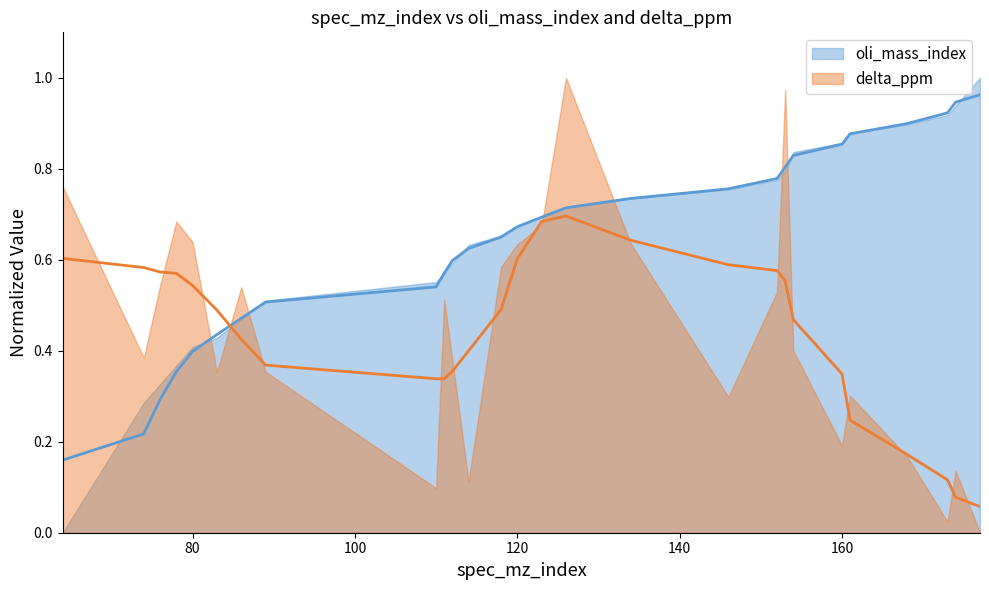

The value at 152 is 0.5. True or false?

False